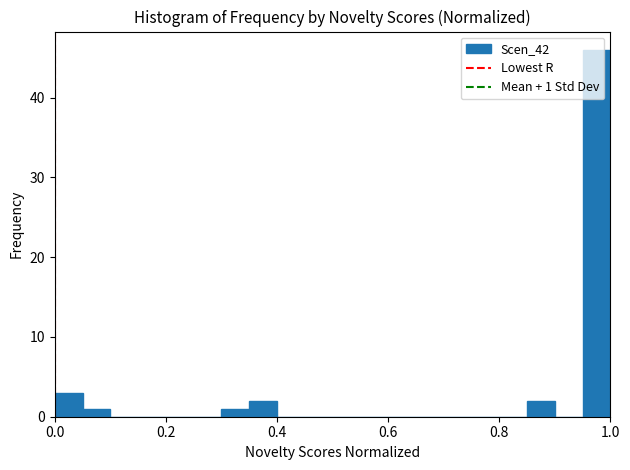

Around what value on the x-axis is the tallest bar? Give the approximate position of its centre, as read against the axis.

0.98